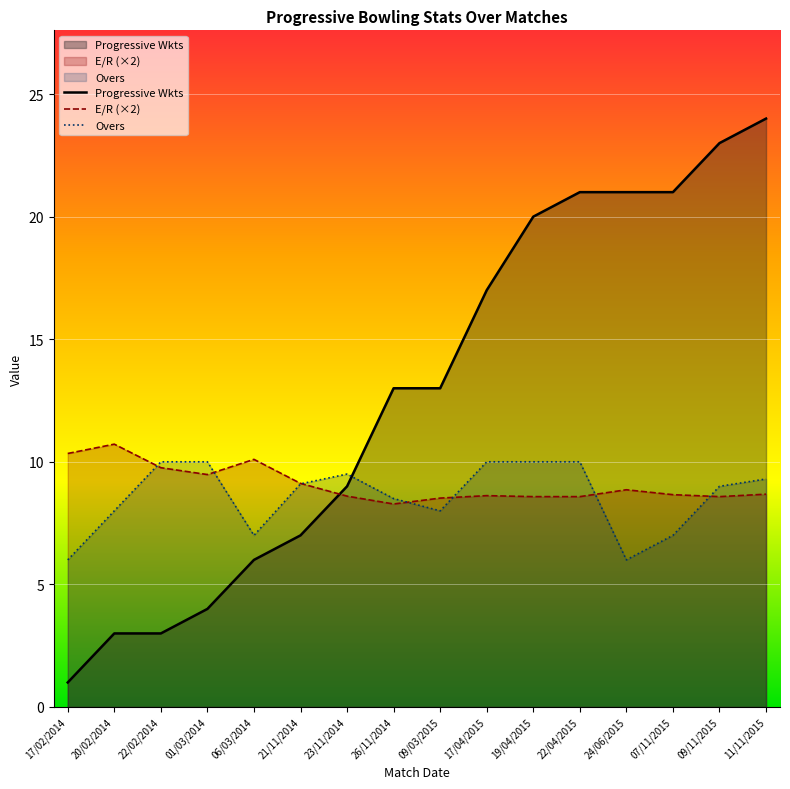

What is the minimum value shown in the chart?

1.0